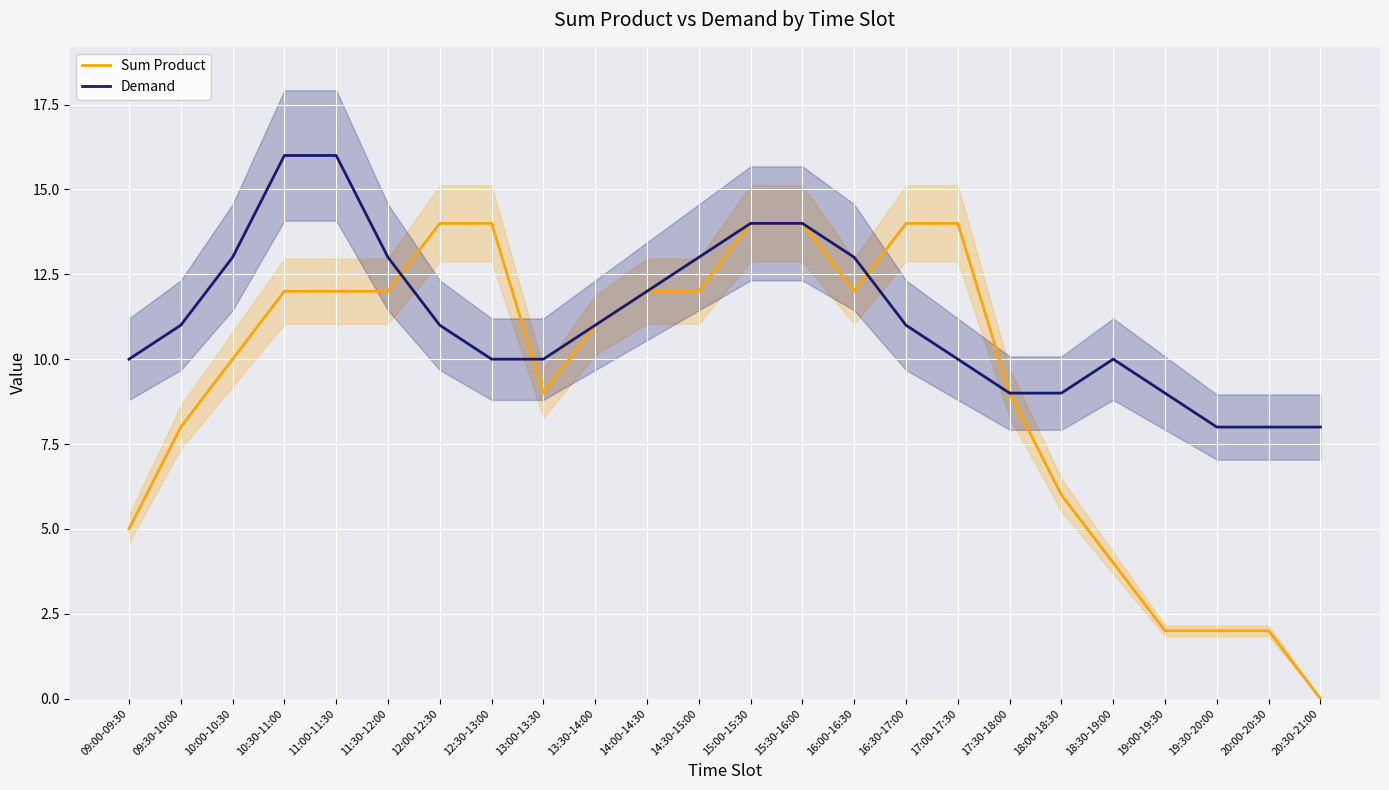

List the series in order of their peak value, lowest first.

Sum Product, Demand